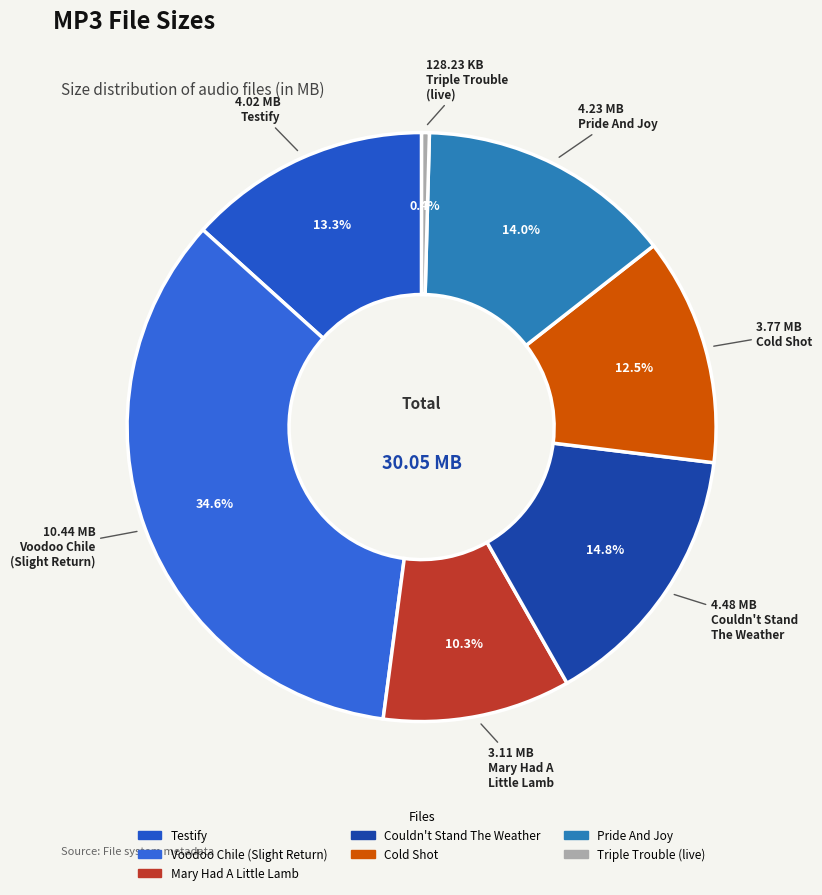

How many slices are in this pie chart?

7